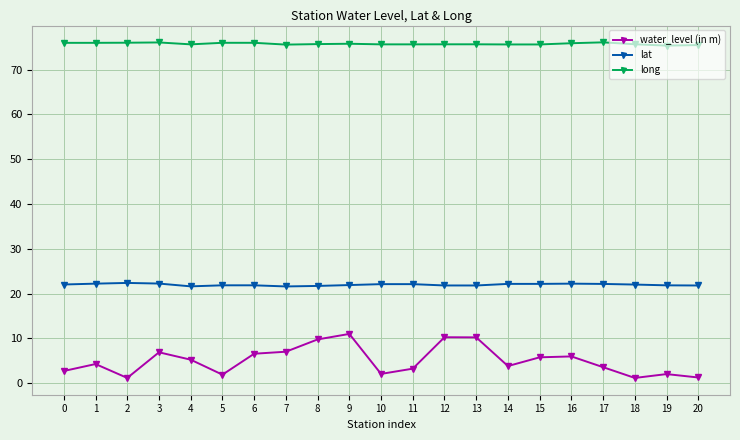

True or false: water_level (in m) and lat intersect in this chart.

False